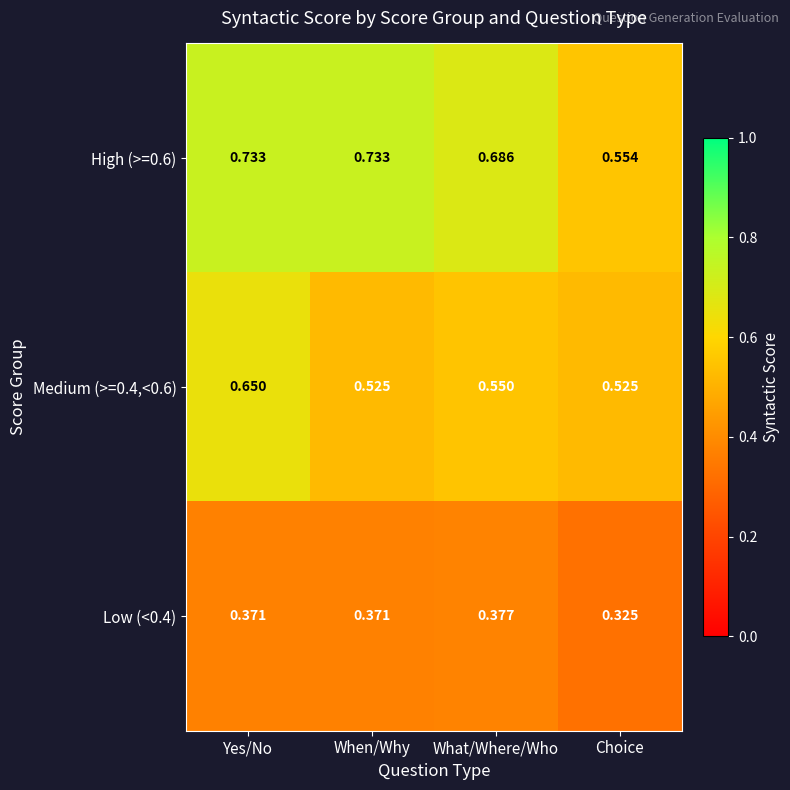

Which category has the lowest value across all series?

Choice